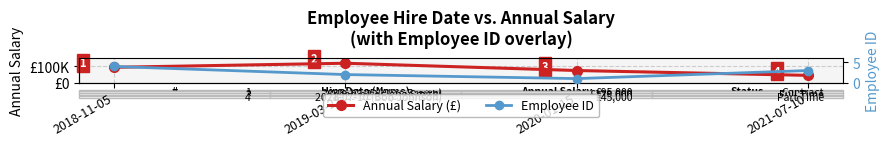

True or false: Employee ID and Annual Salary (£) cross at least once.

False